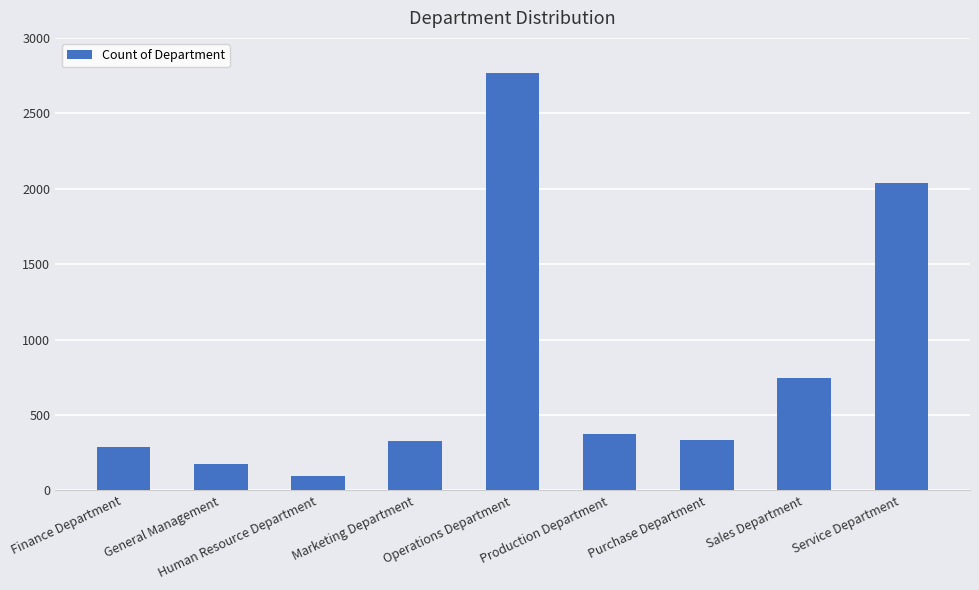

True or false: the data shows 172 at General Management.

True